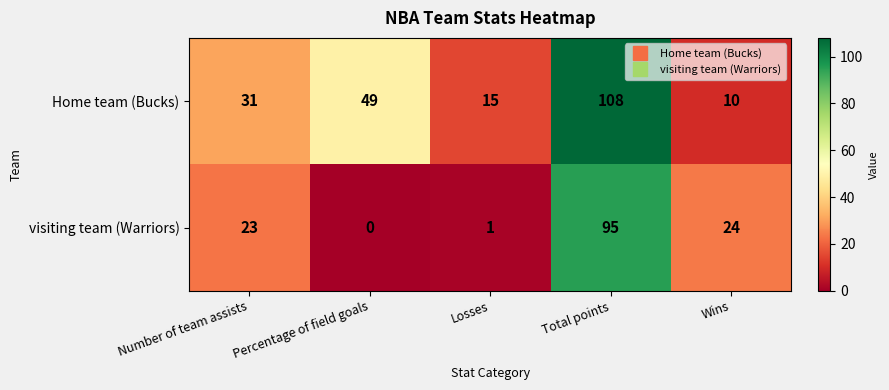

What is the difference between the highest and lowest values at Number of team assists?

8